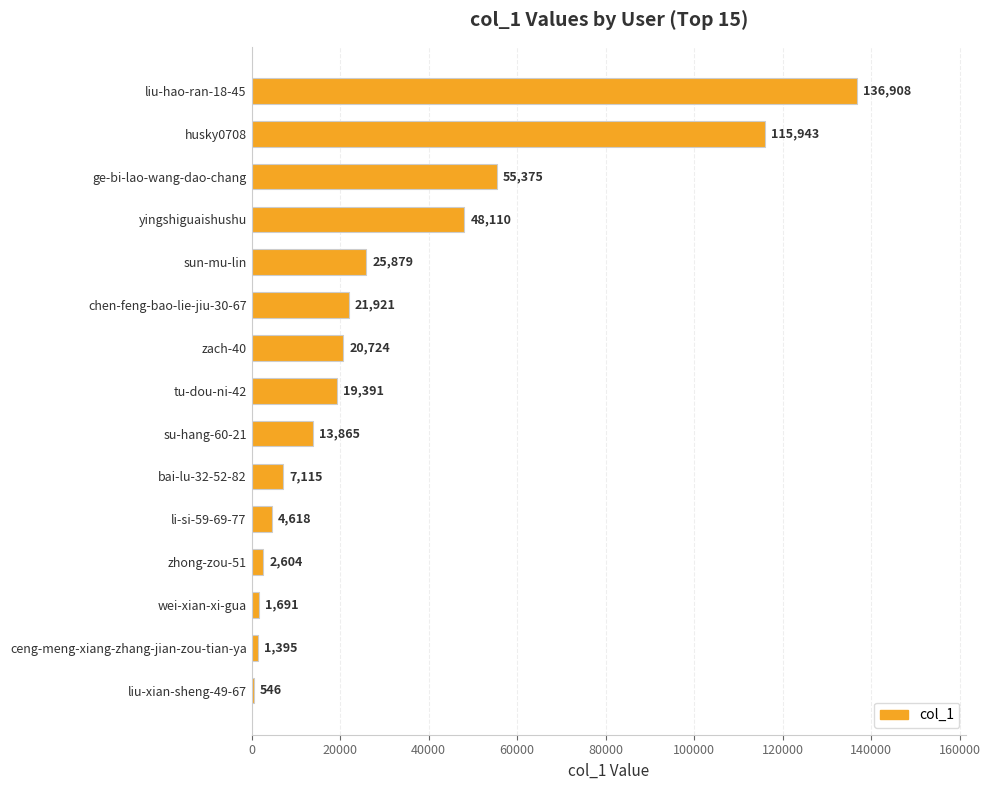

Reading top to bottom, transcribe all the data shown in this chart.

136908	115943	55375	48110	25879	21921	20724	19391	13865	7115	4618	2604	1691	1395	546